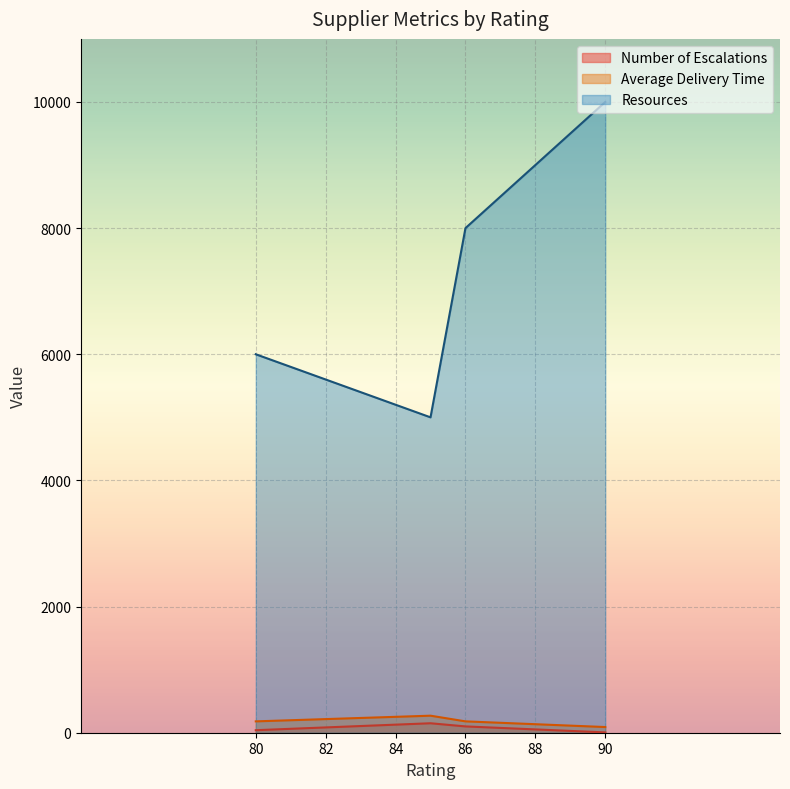

What is the minimum value for Resources?

5000